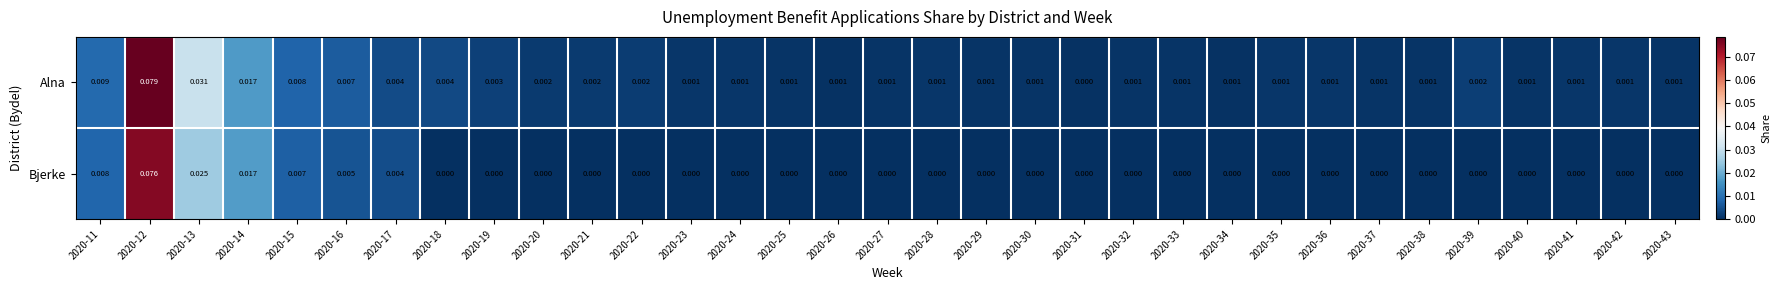

Between 2020-31 and 2020-32, which series saw the biggest shift?

Alna